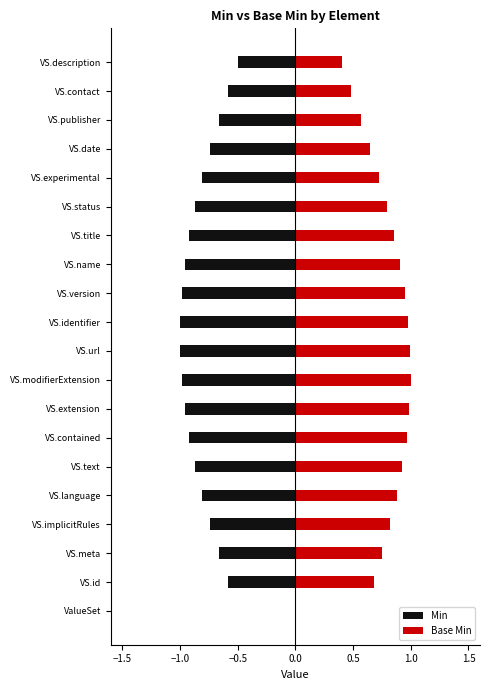

Is the value of Base Min at VS.modifierExtension greater than the value of Min at VS.publisher?

Yes